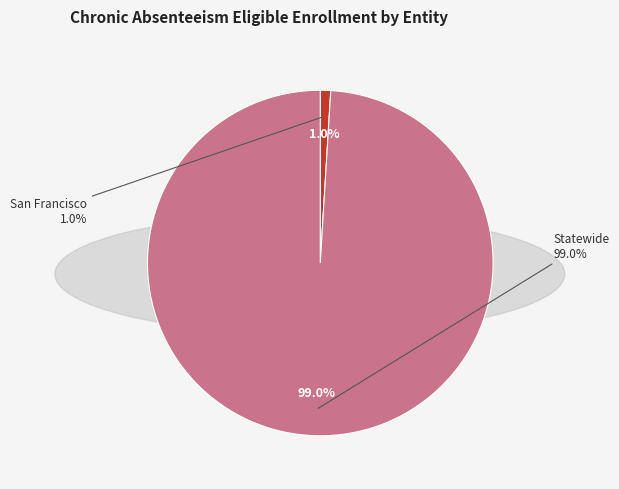

What percentage is the Statewide slice, to the nearest percent?

99%